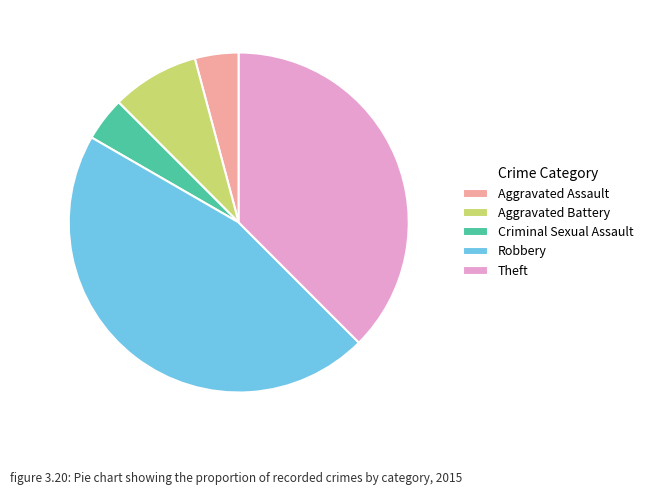

The Criminal Sexual Assault slice represents 4% of the pie. True or false?

True